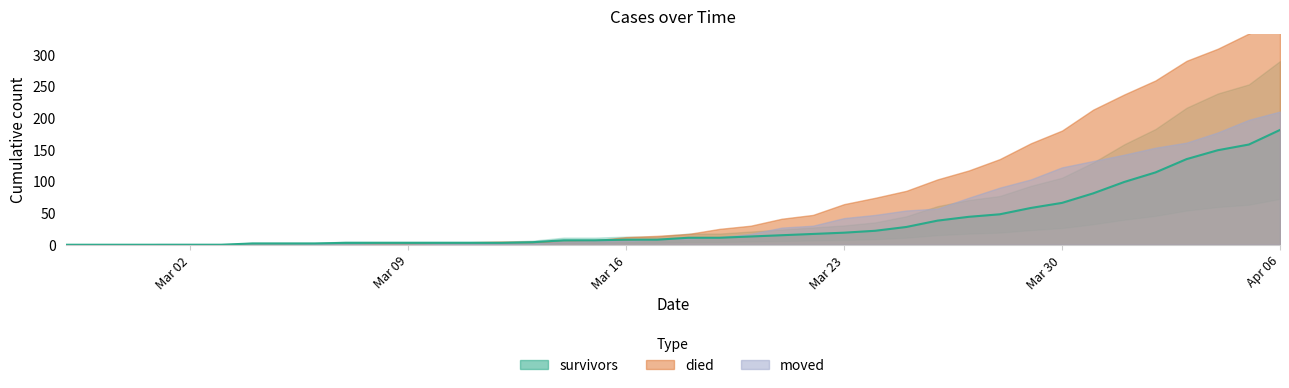

At which category is the sum across all series the highest?

2020-04-06